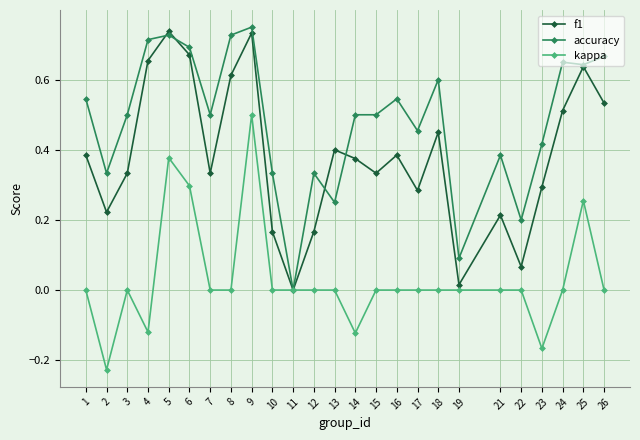

Which series changed the most between 16 and 19?

accuracy